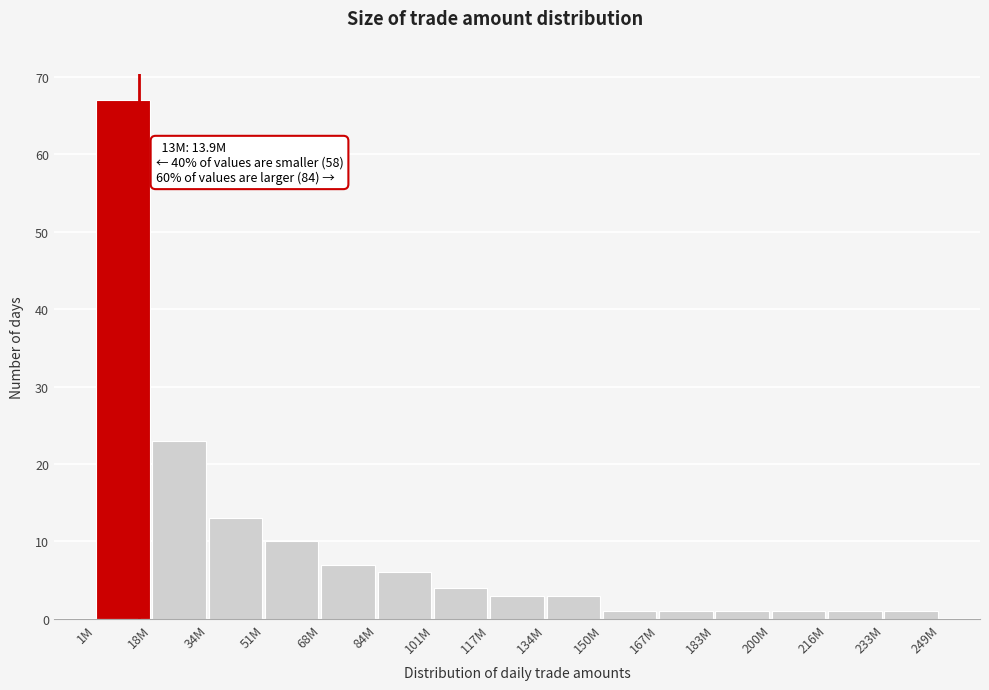

Reading left to right, list all the values displayed in this chart.

1M=67	18M=23	34M=13	51M=10	68M=7	84M=6	101M=4	117M=3	134M=3	150M=1	167M=1	183M=1	200M=1	216M=1	233M=1